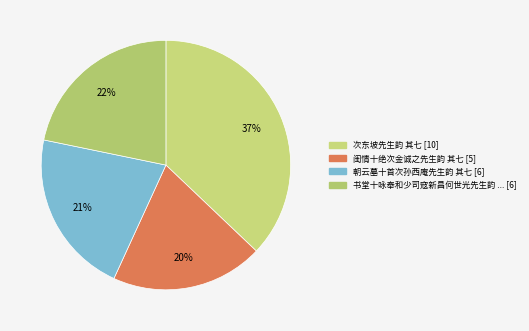

How many slices are in this pie chart?

4